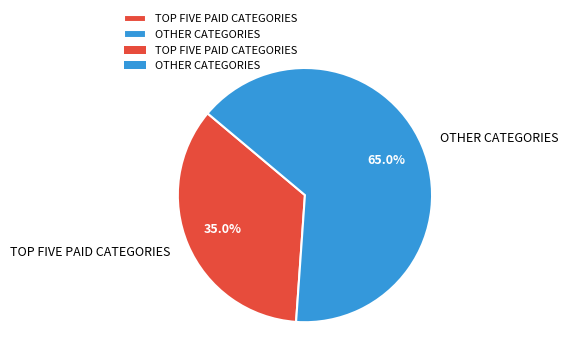

Which slice is the largest?

OTHER CATEGORIES